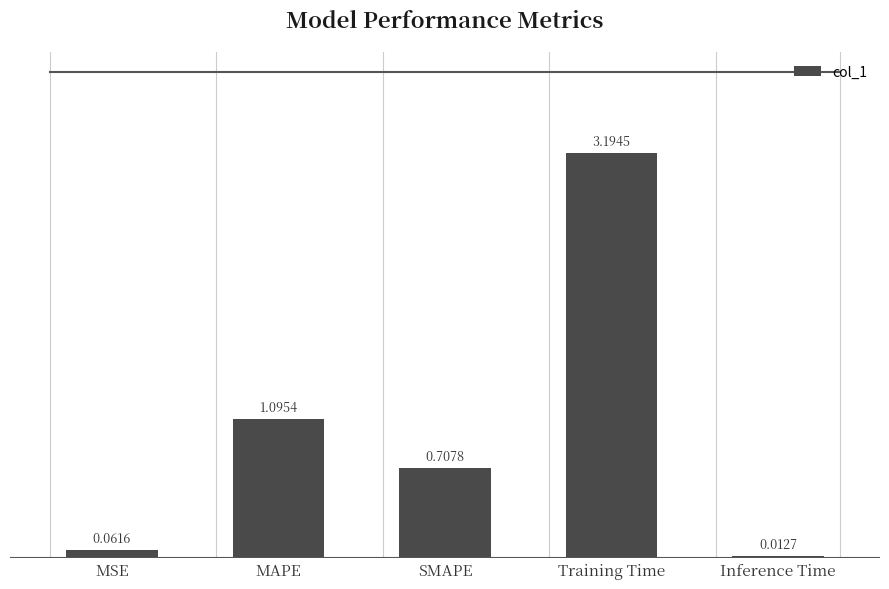

Where is the data nearest to the value 1?

MAPE